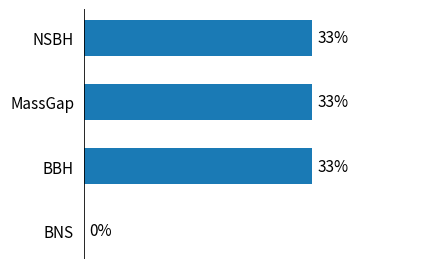

At which label is the value closest to 16?

BNS